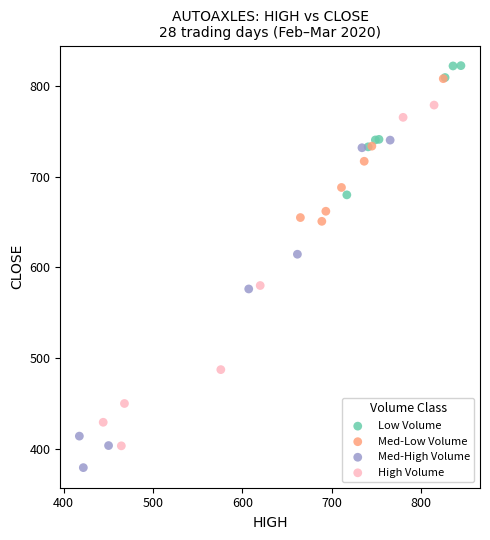

Which series contains the lowest Y value?

Med-High Volume